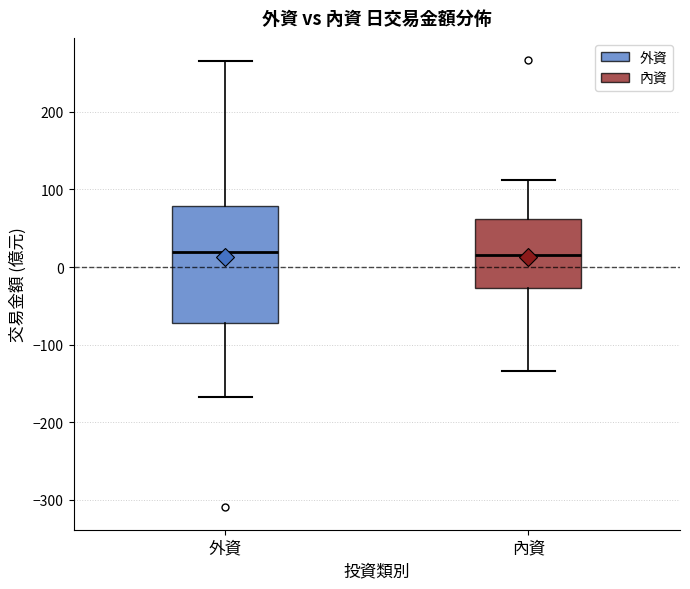

Where is the upper edge of the box for 外資 on the y-axis? The values are not printed on the chart, so give them approximately, as read against the axis.

80